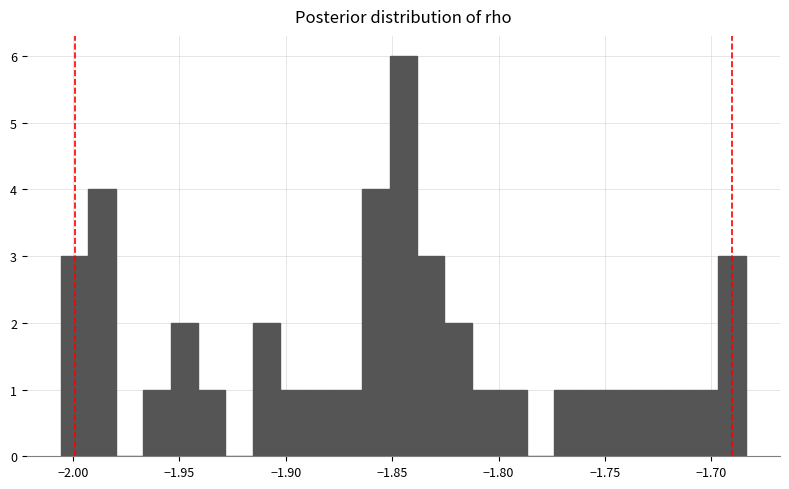

Around what value on the x-axis is the tallest bar? Give the approximate position of its centre, as read against the axis.

-1.845